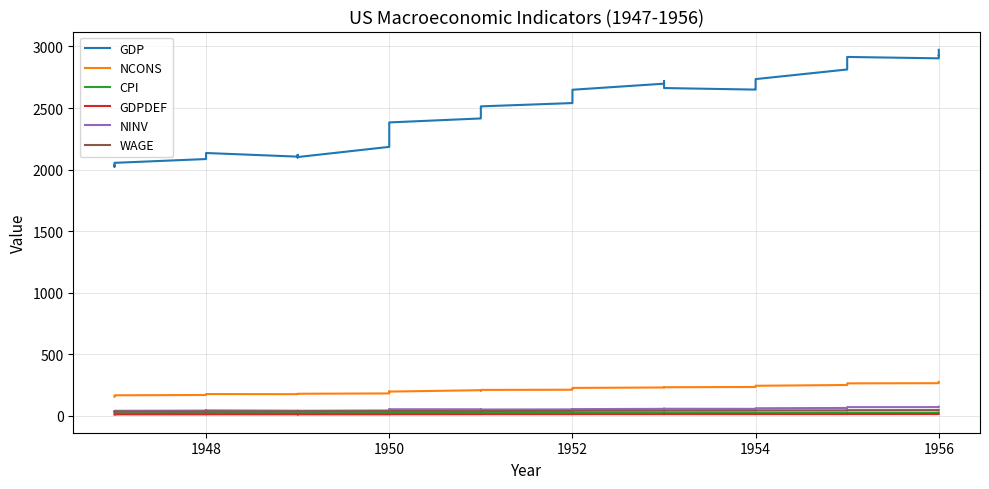

Is it true that NINV equals 37.8 at 1950?

True